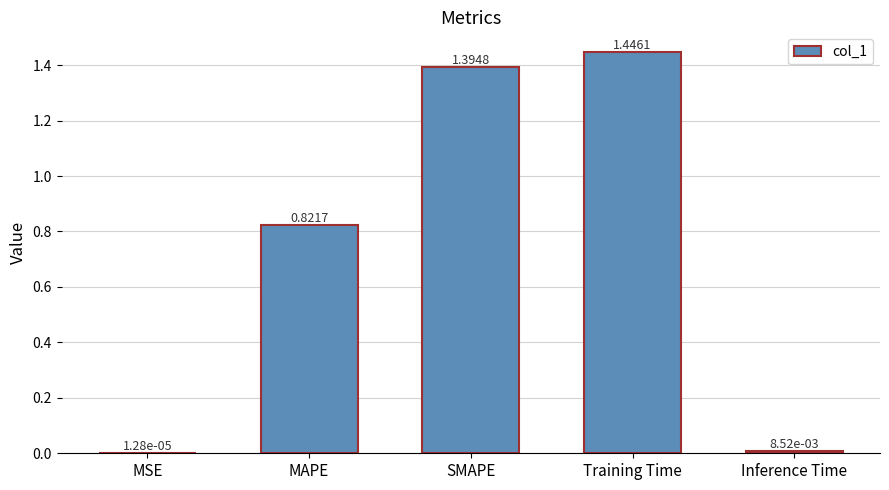

Which has a higher value, MAPE or Training Time?

Training Time